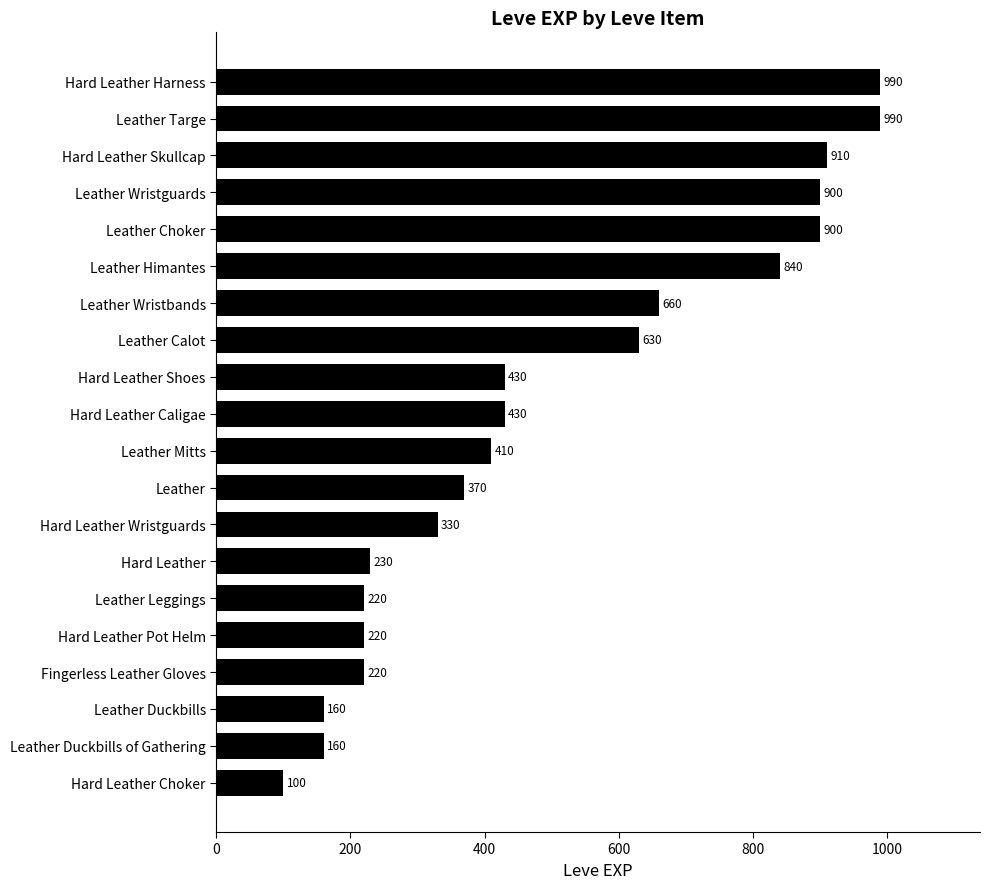

Are the bars horizontal?

Yes